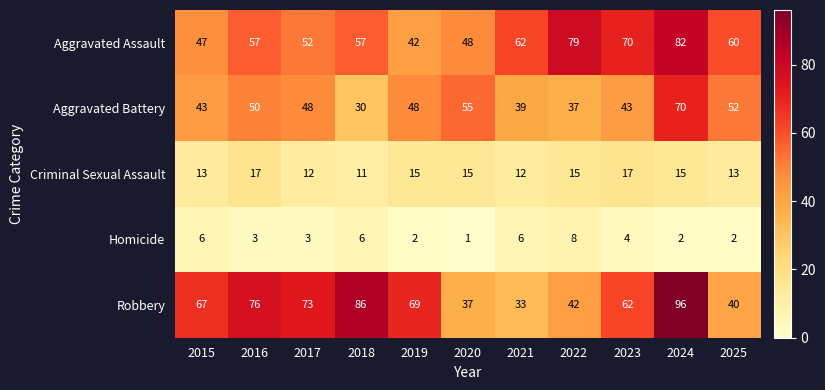

Where is Robbery nearest to the value 64?

2023